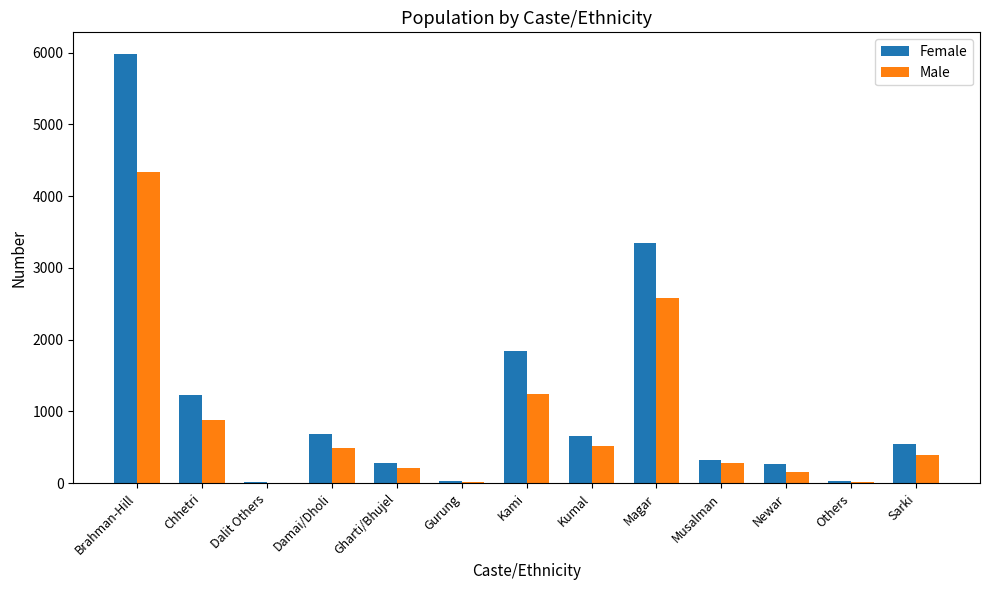

What are all the series names shown in the legend?

Female, Male